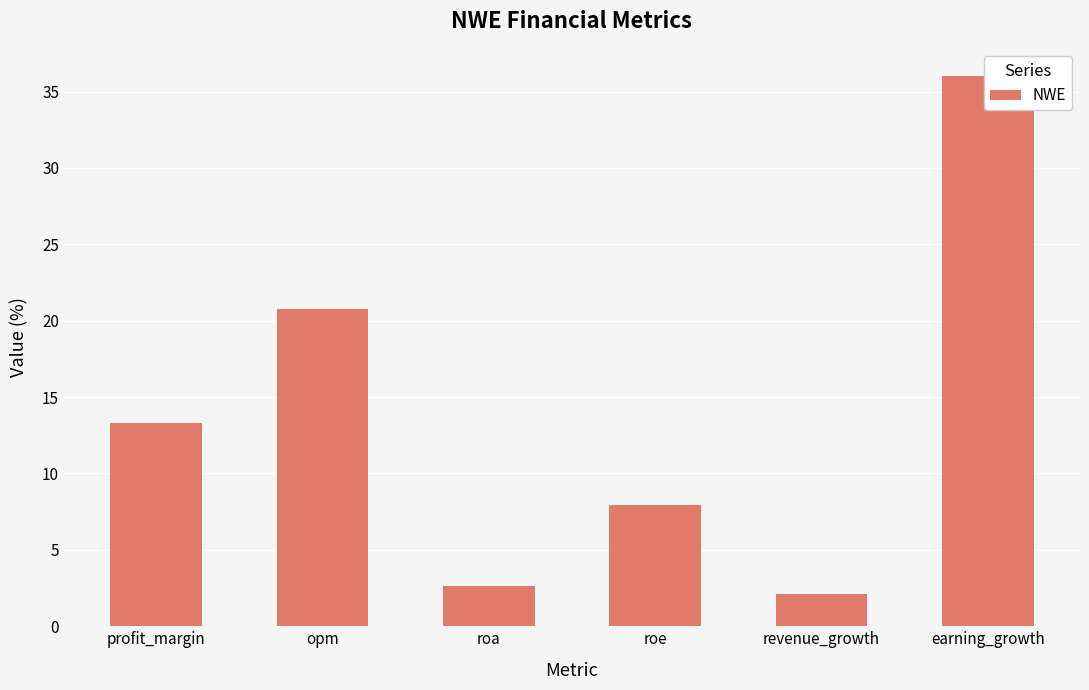

What is the change in value from opm to roa?

-18.1